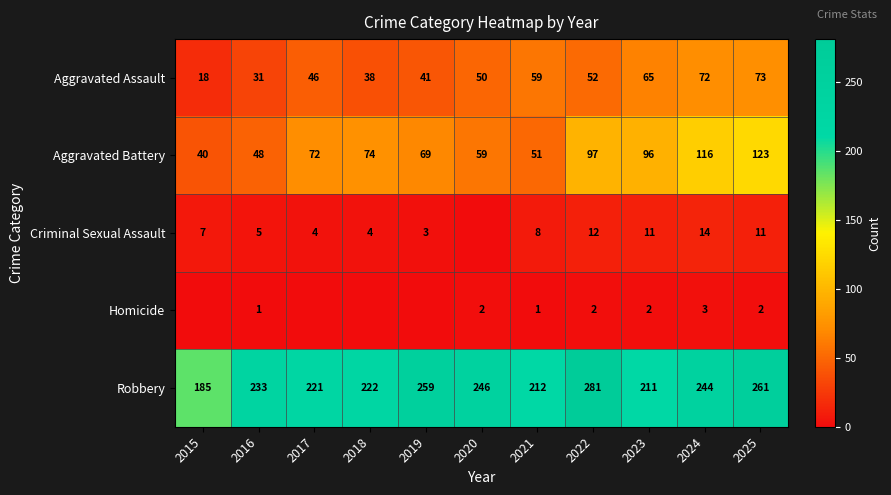

What is the approximate value of Aggravated Assault at 2022?

52